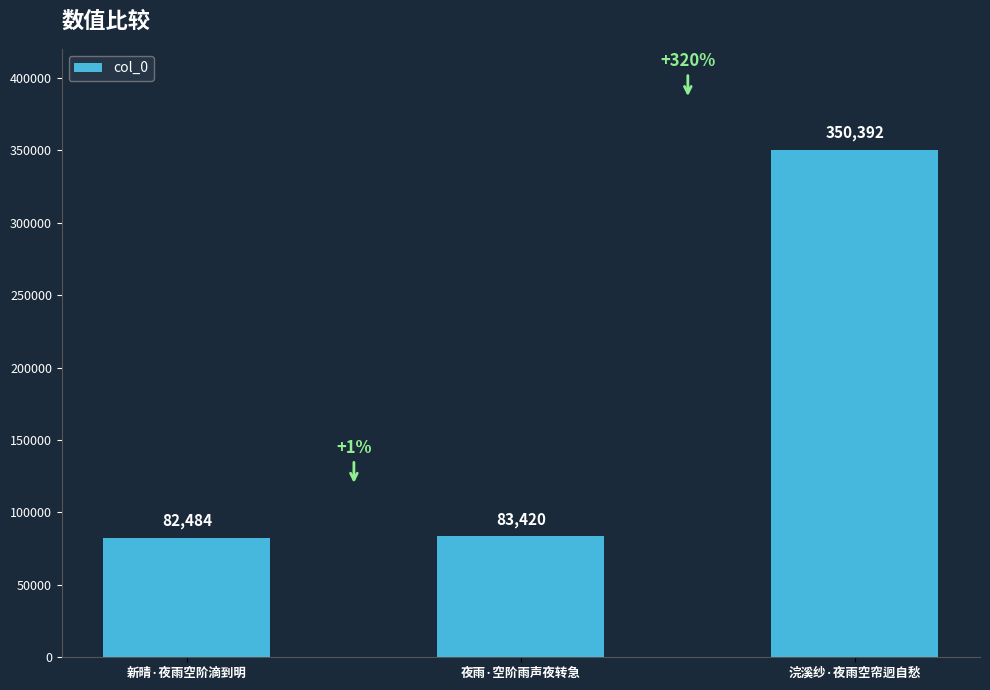

What is the value of the 3rd bar from the left?

350392